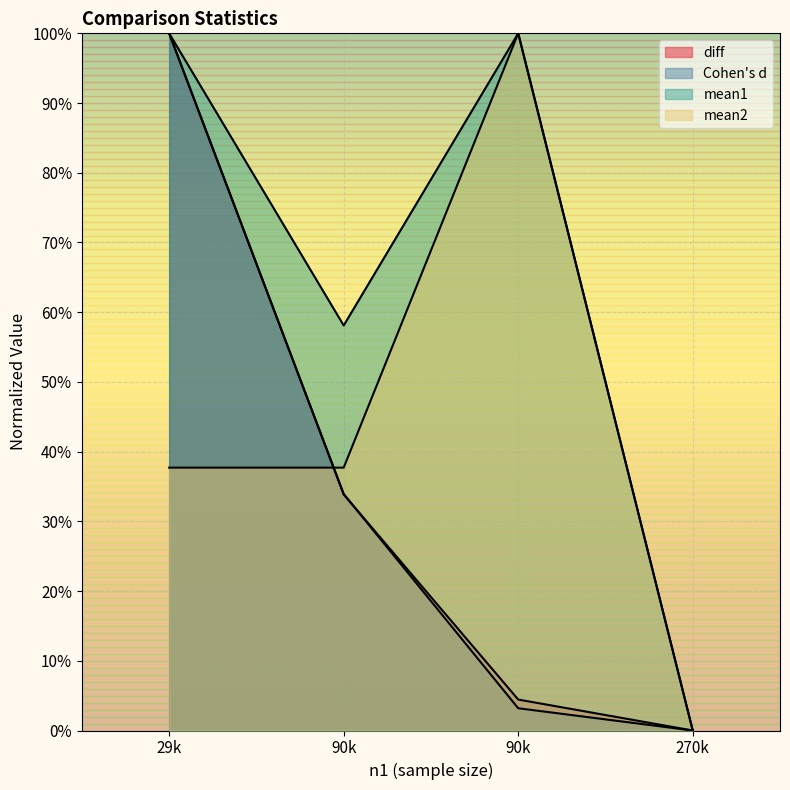

Where is d nearest to the value 0?

270k